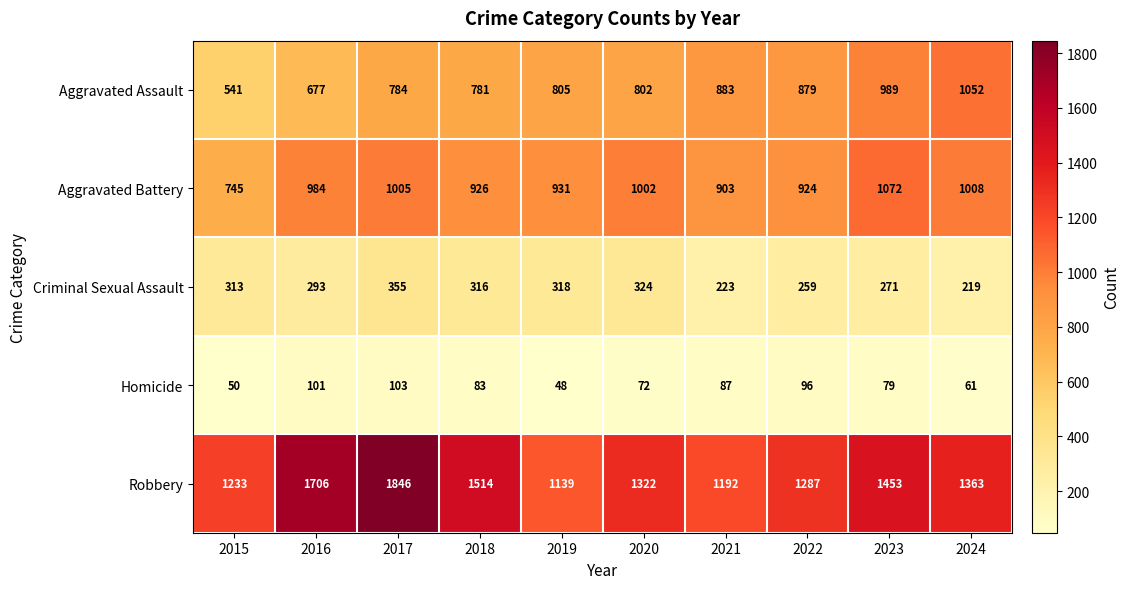

What is the difference between the highest and lowest values at 2015?

1183